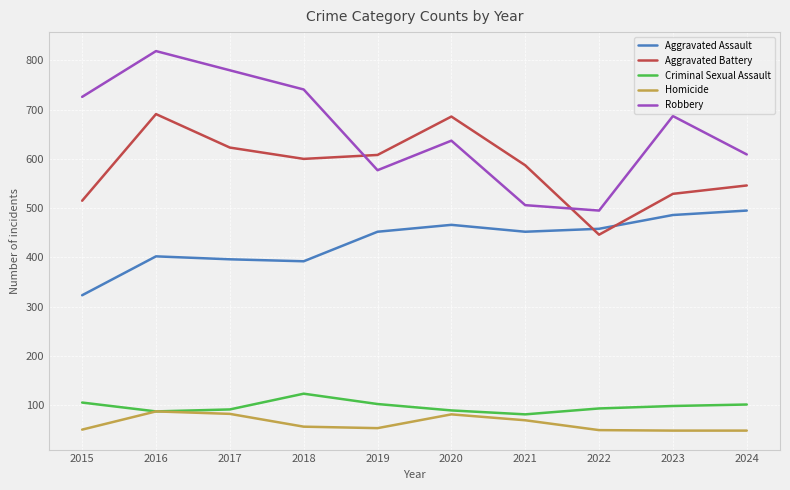

What is the total value across all series at 2023?

1848